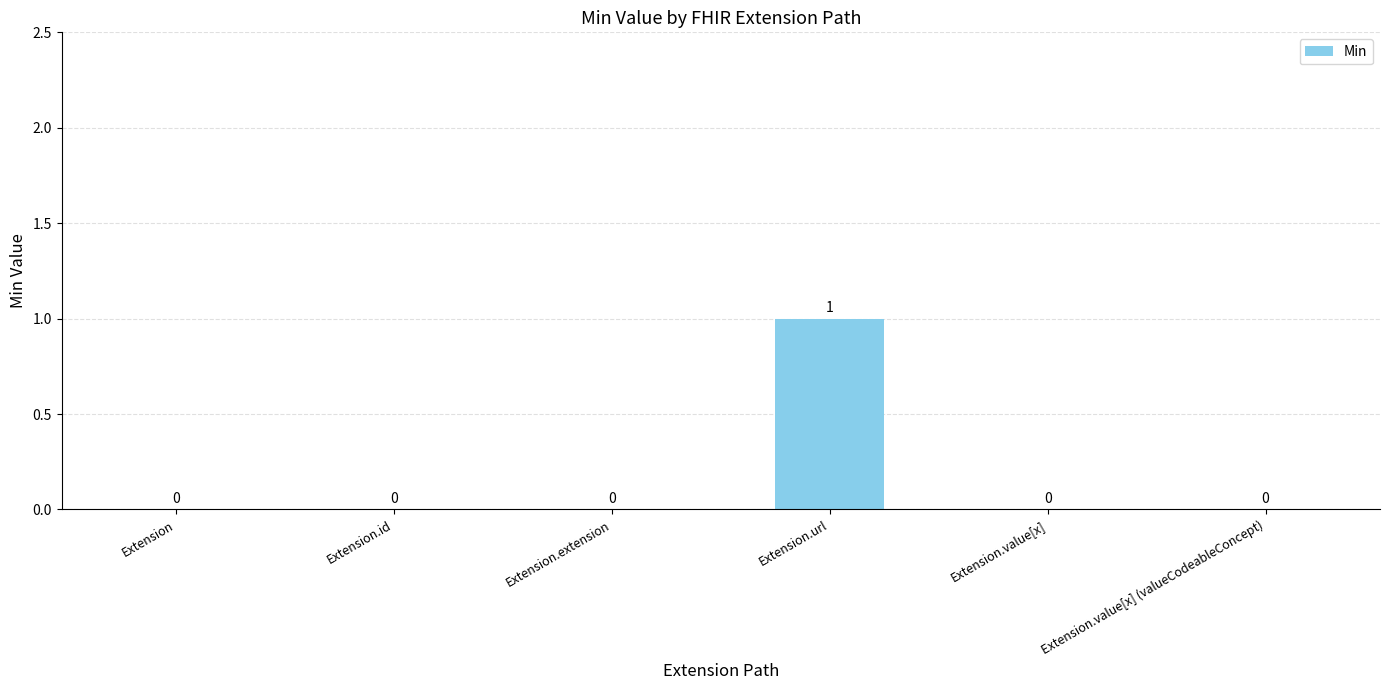

Reading right to left, list all the values displayed in this chart.

0	0	1	0	0	0